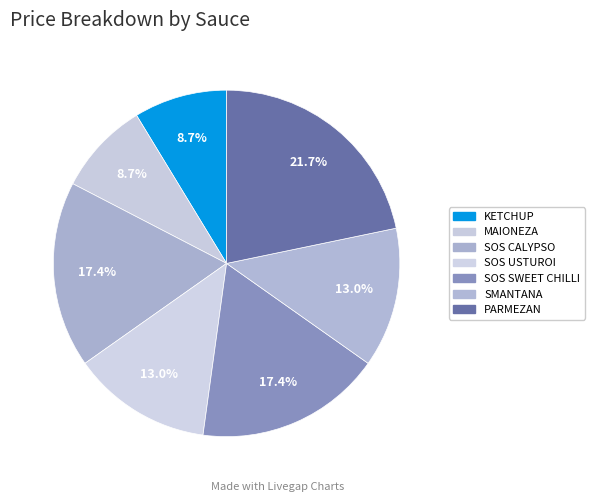

How many slices are in this pie chart?

7